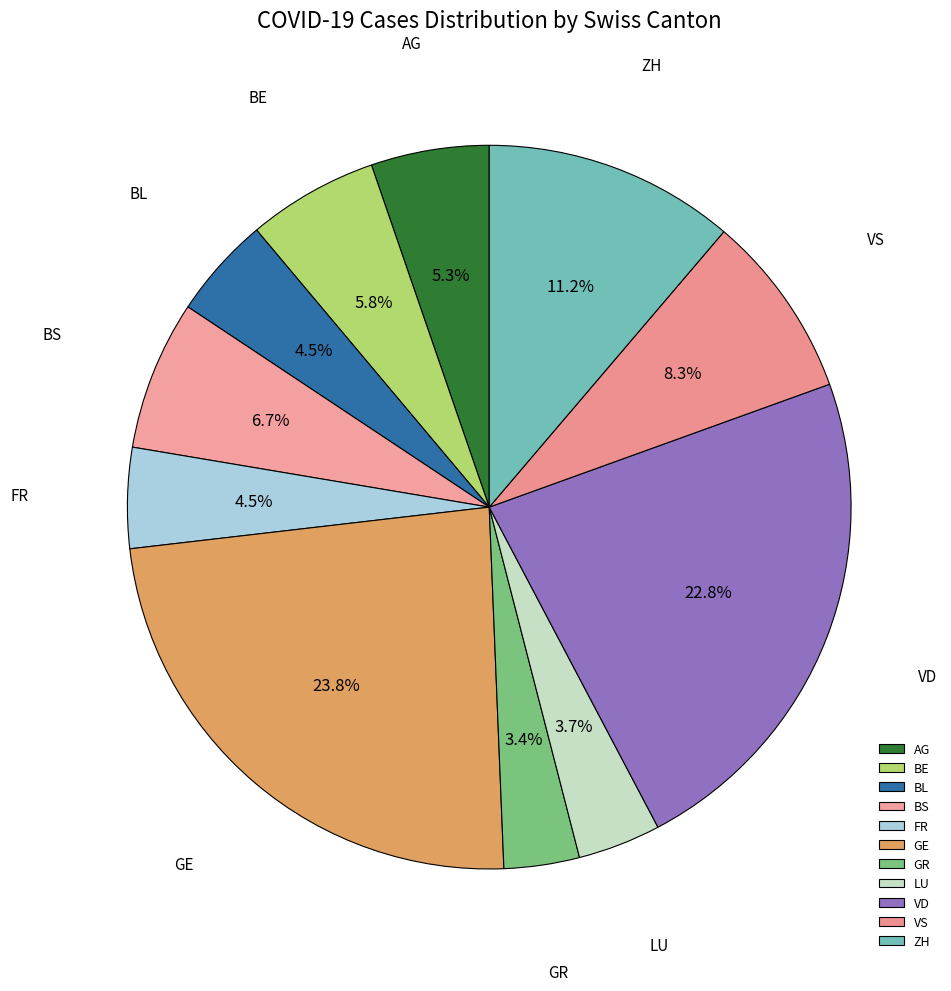

Does LU account for over 50% of the chart?

No